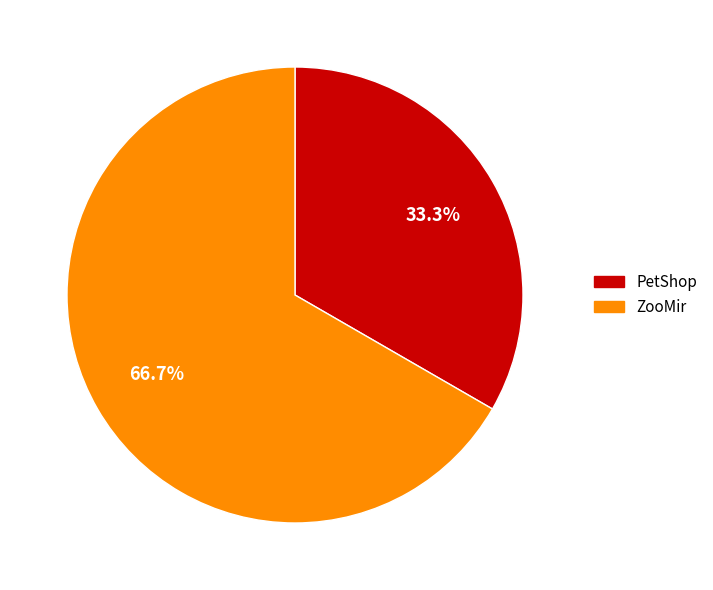

To the nearest percent, what is the combined percentage of ZooMir and PetShop?

100%